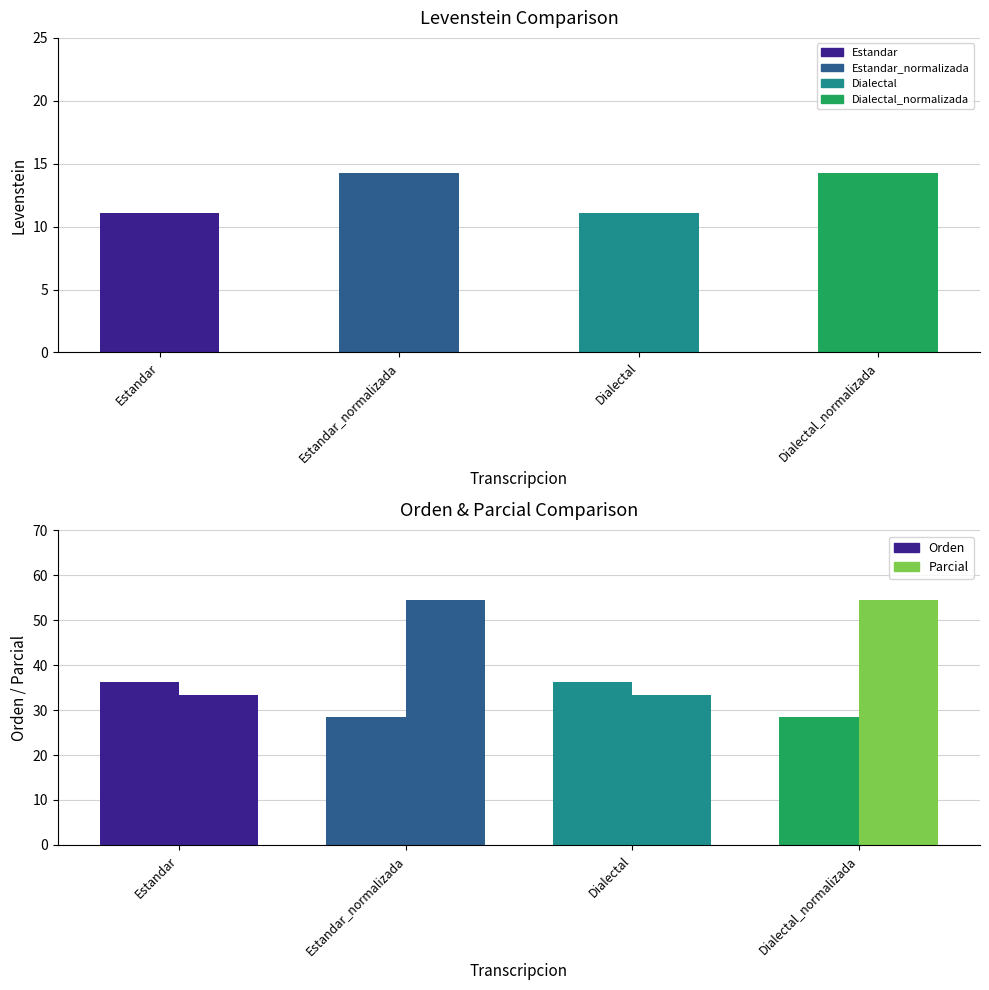

List the labels in order of Orden value, smallest first.

Estandar_normalizada, Dialectal_normalizada, Estandar, Dialectal